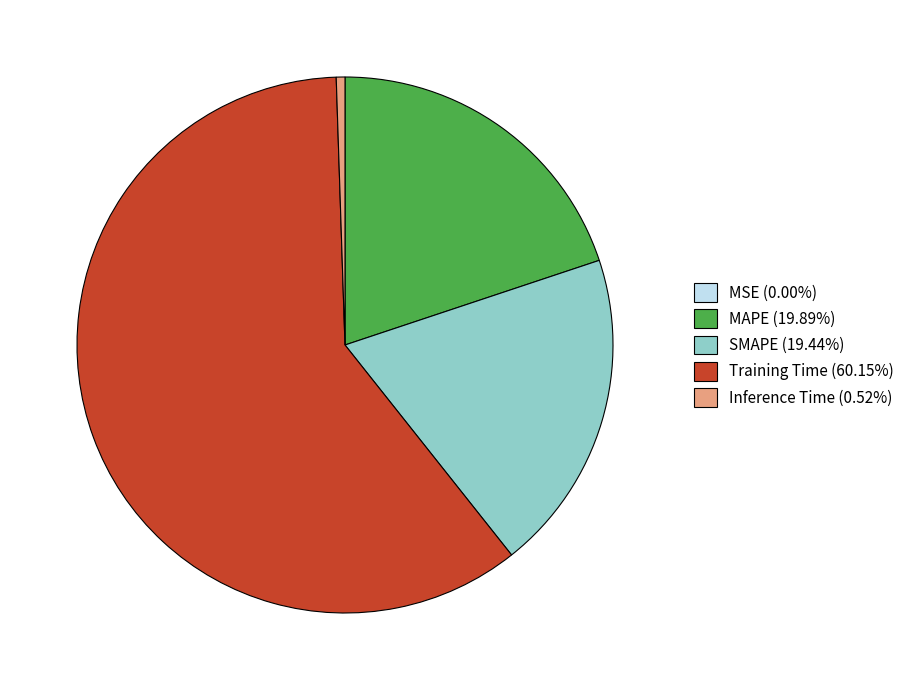

Does Training Time account for over 50% of the chart?

Yes